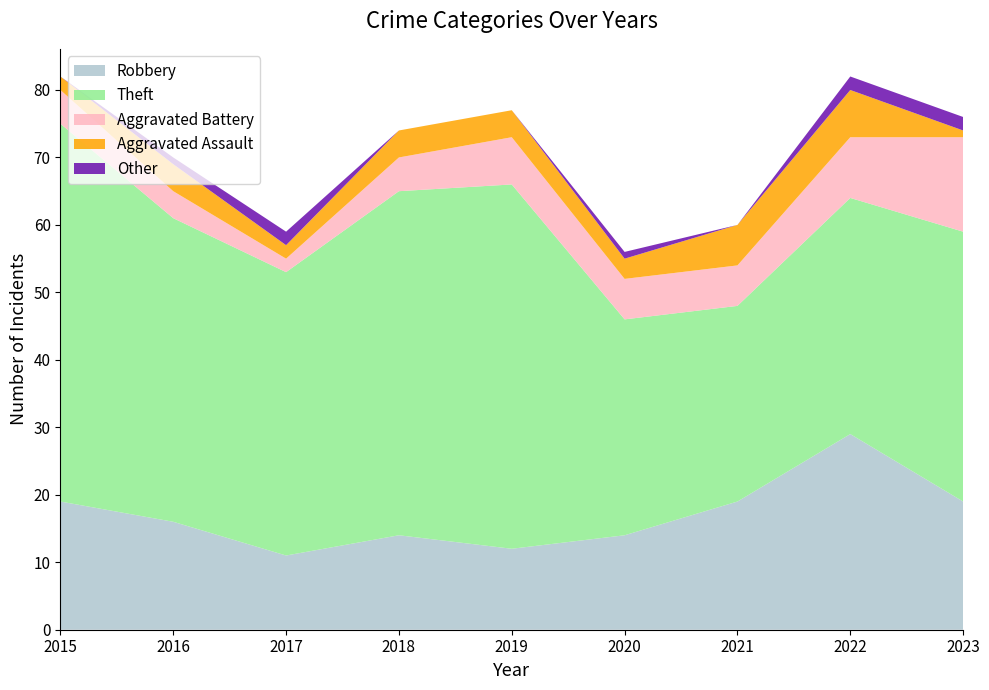

Reading right to left, what are all the values shown in this chart?

Robbery: 19	29	19	14	12	14	11	16	19
Theft: 40	35	29	32	54	51	42	45	56
Aggravated Battery: 14	9	6	6	7	5	2	4	5
Aggravated Assault: 1	7	6	3	4	4	2	4	2
Other: 2	2	0	1	0	0	2	1	0